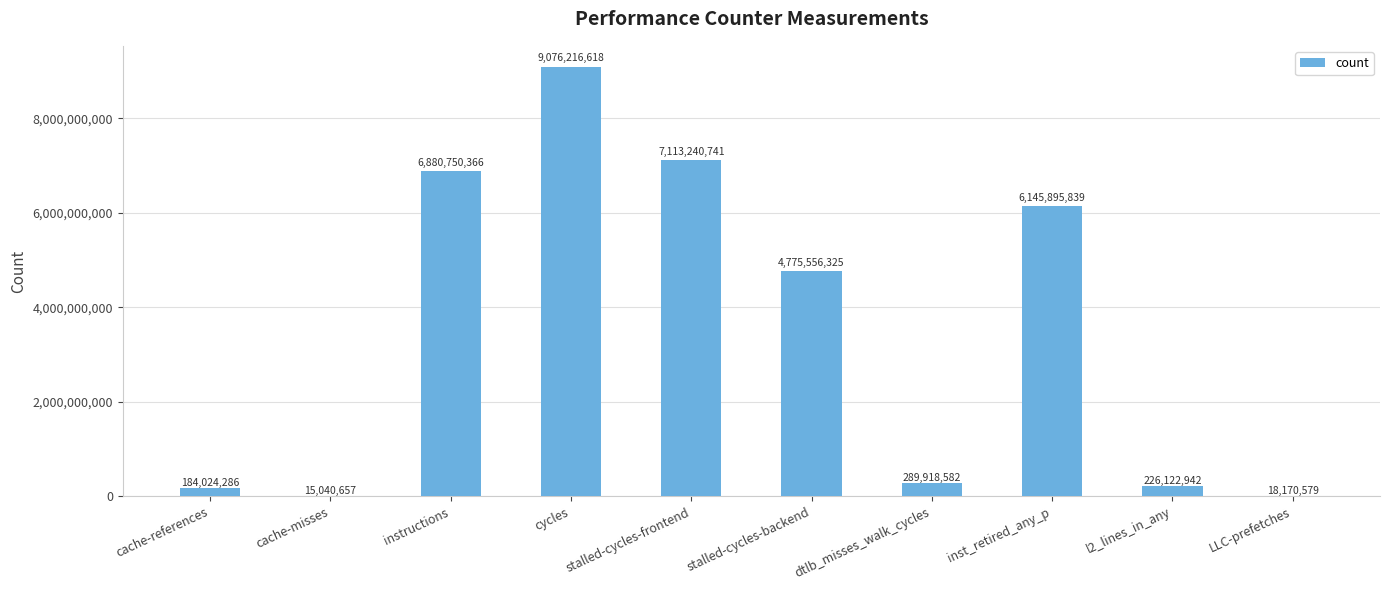

The chart shows a value of 226122942 at l2_lines_in_any. True or false?

True